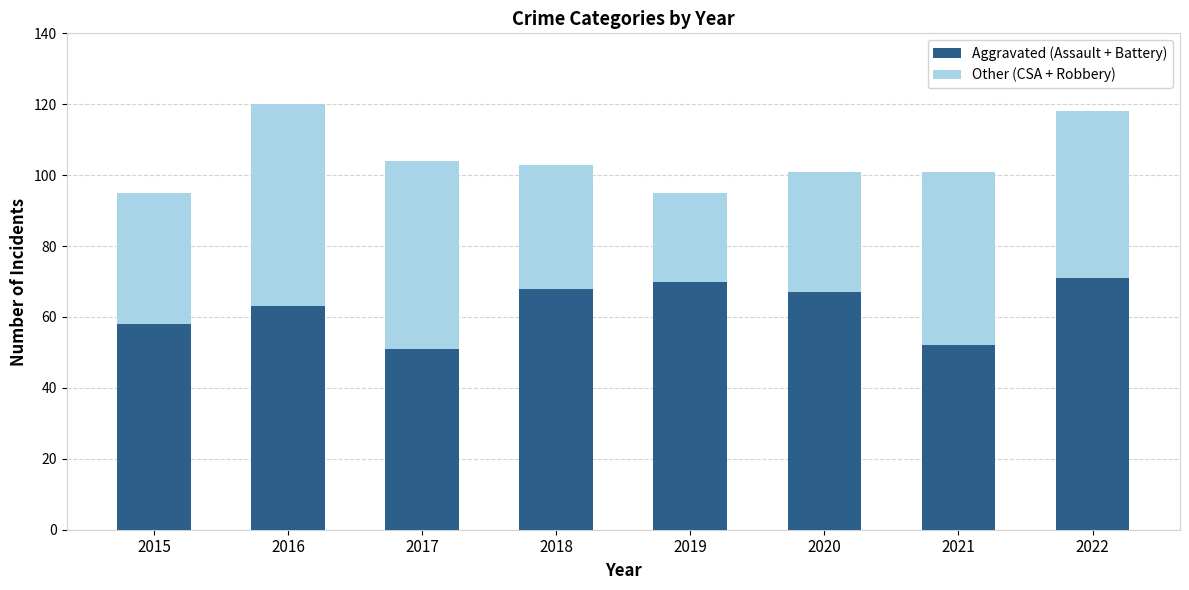

What is the total value across all series at 2022?

118